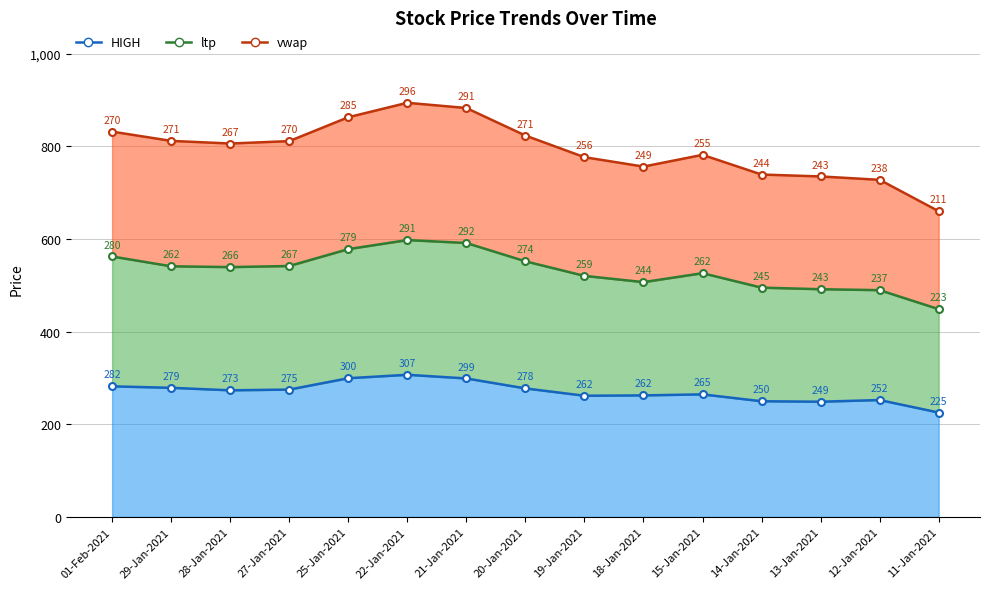

Where does the vwap series first go above 806?

01-Feb-2021